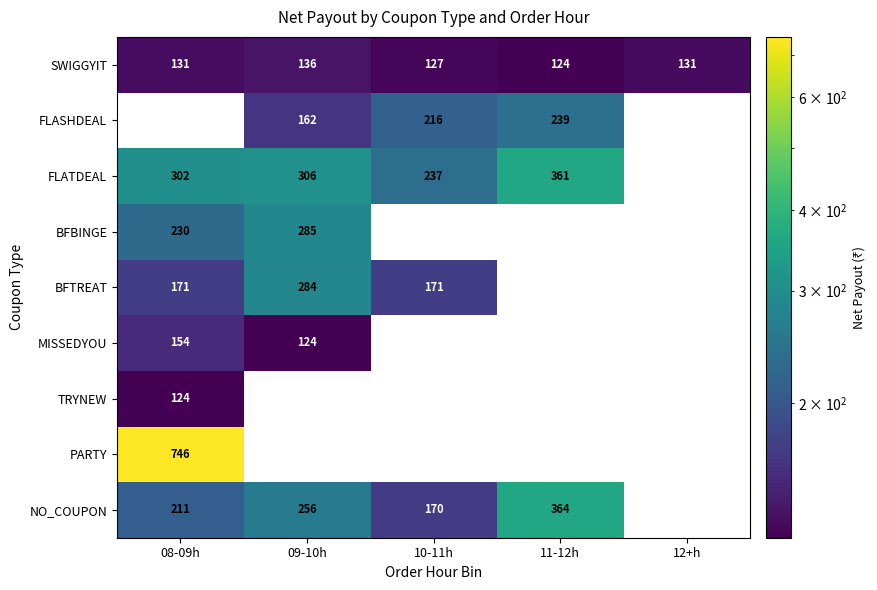

What is the sum of the NO_COUPON values at 09-10h and 08-09h?

467